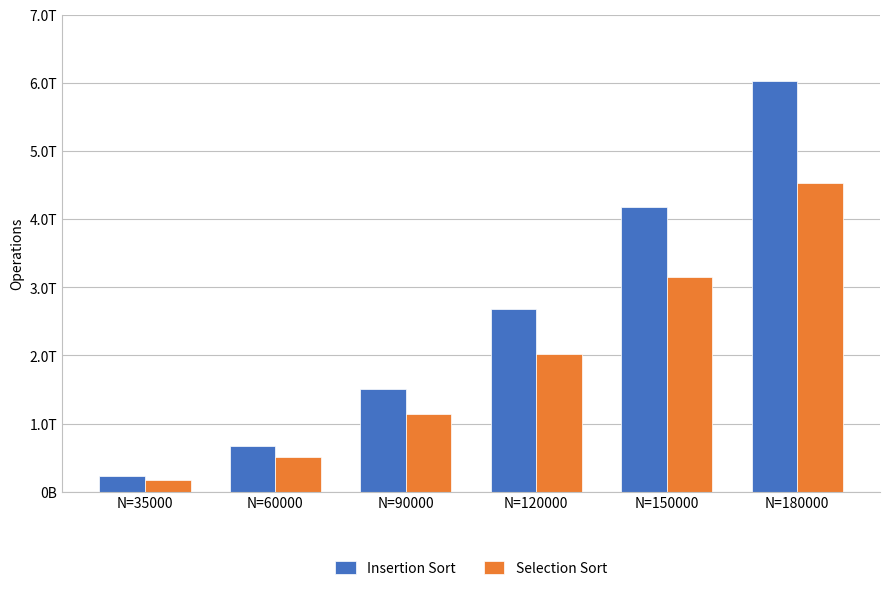

Are the bars horizontal?

No